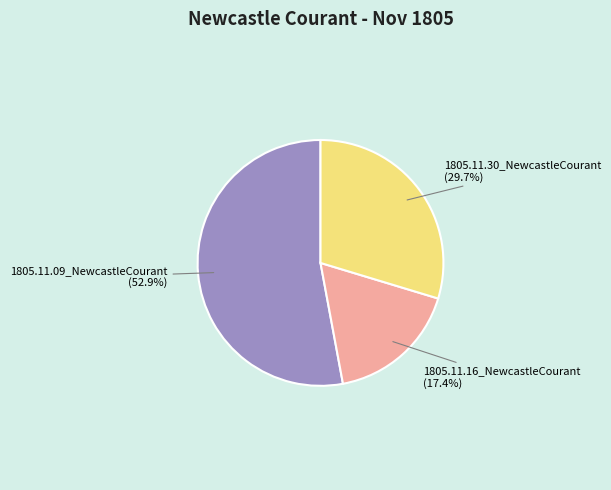

What percentage is NOT represented by 1805.11.16_NewcastleCourant?

82.6%